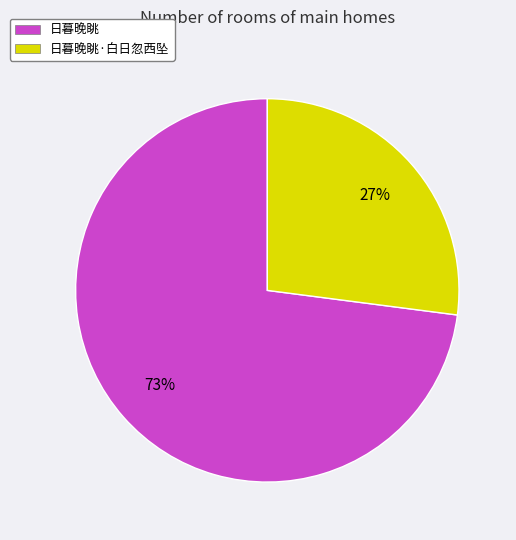

To the nearest percent, what is the average slice percentage?

50%